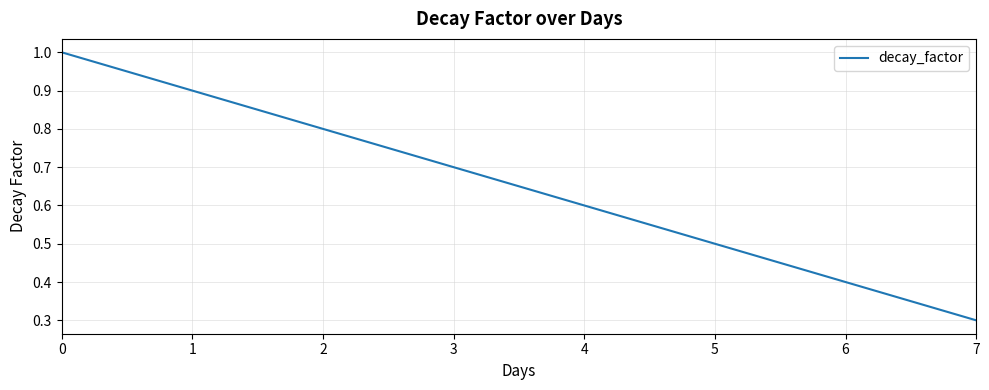

Count the number of data series in this chart.

1